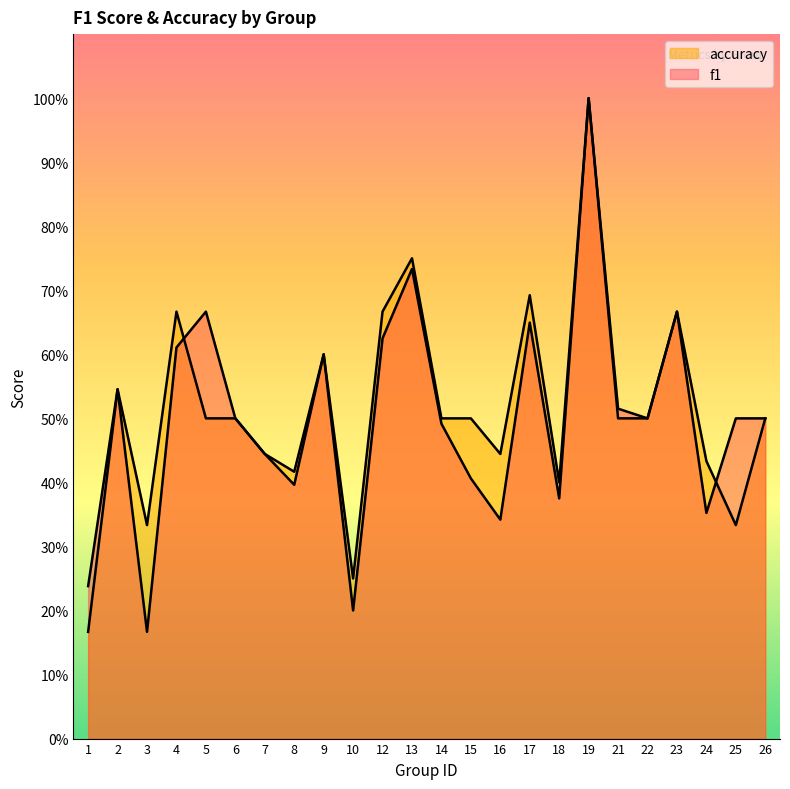

How many lines are shown in the chart?

2